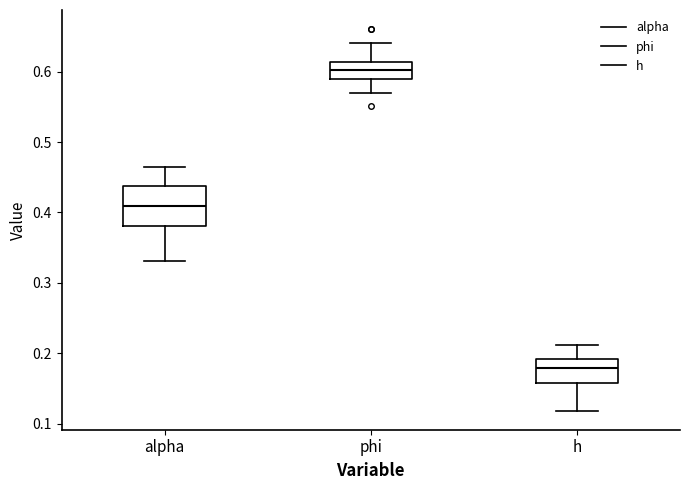

Where does the upper whisker of the box for phi end on the y-axis? The values are not printed on the chart, so give them approximately, as read against the axis.

0.64